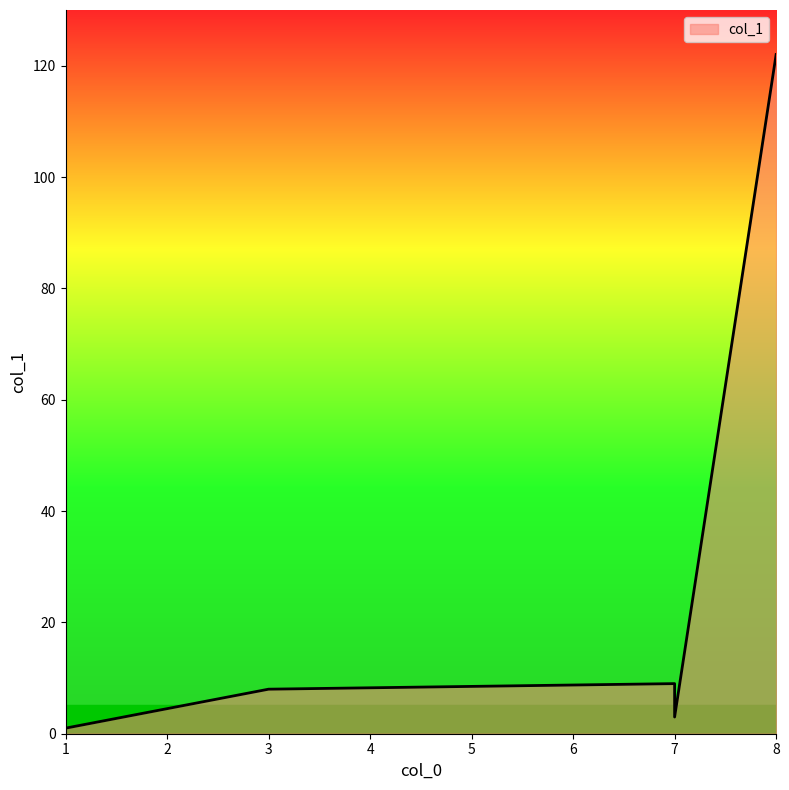

What is the value of the 5th point from the left?

122